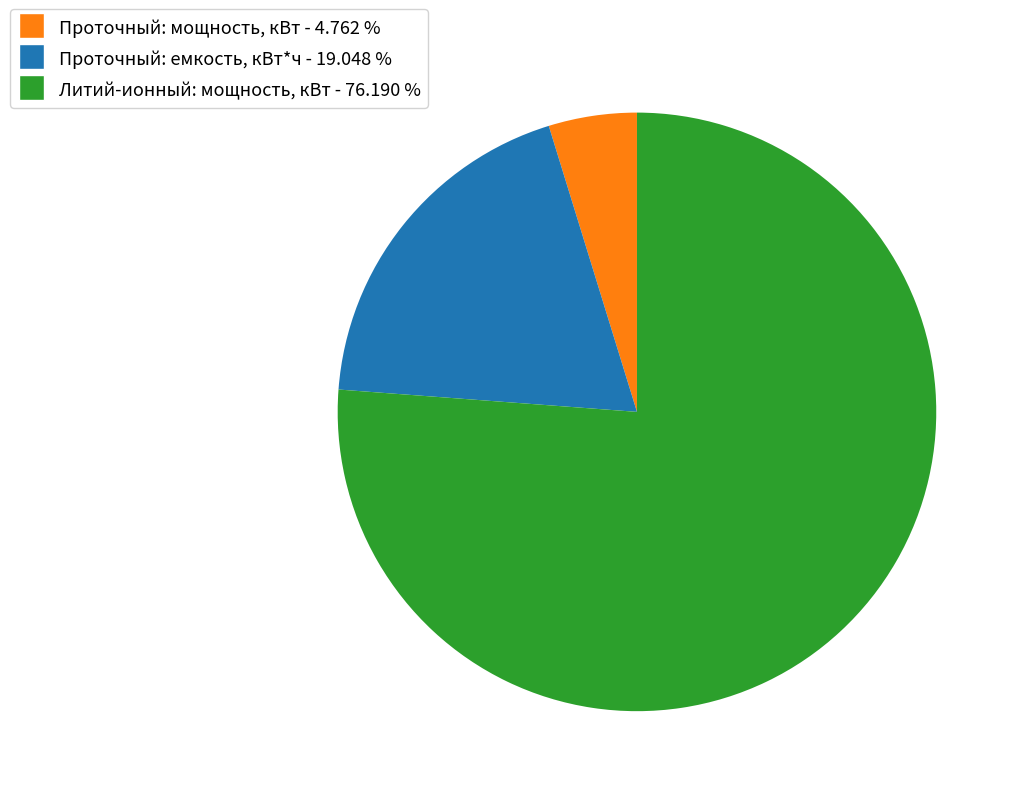

How many slices are in this pie chart?

3